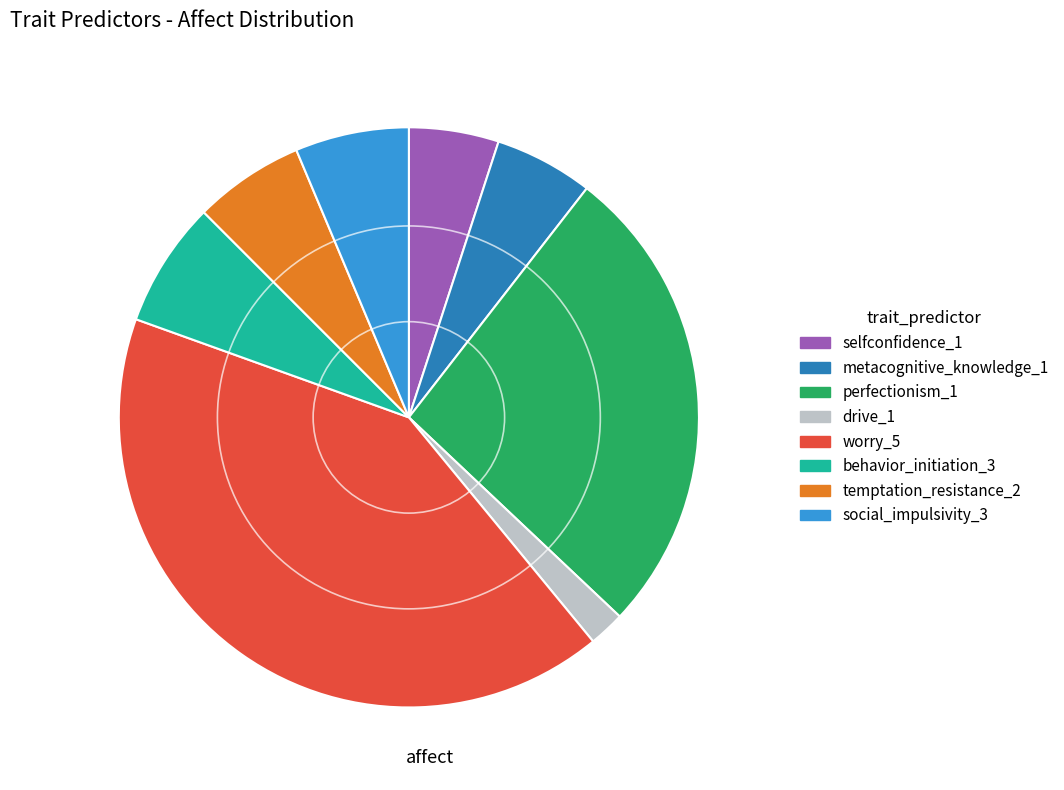

Is there any slice that represents more than half of the pie?

No